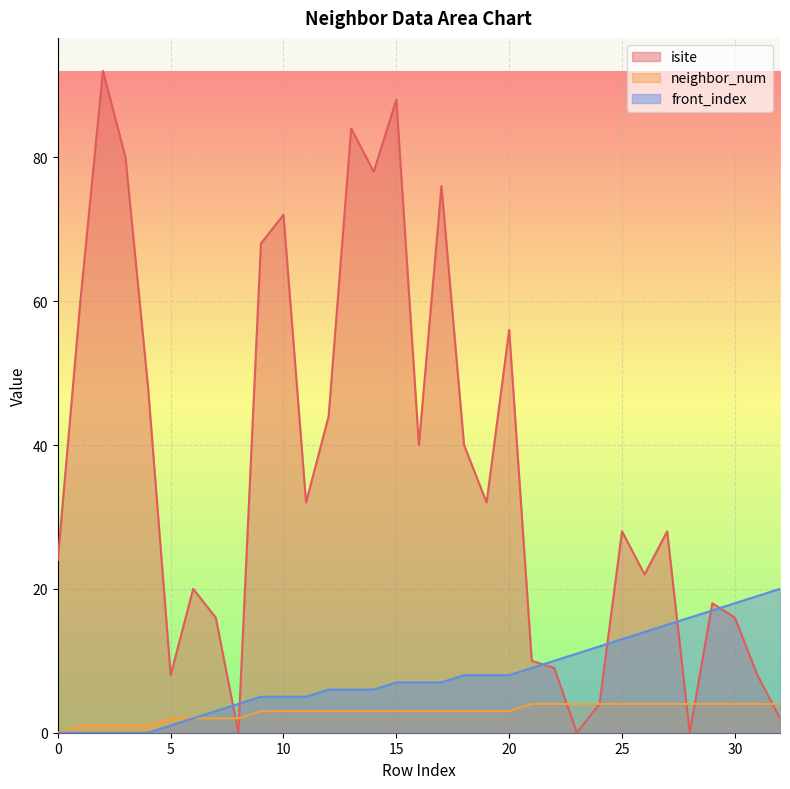

What are all the series names shown in the legend?

isite, neighbor_num, front_index